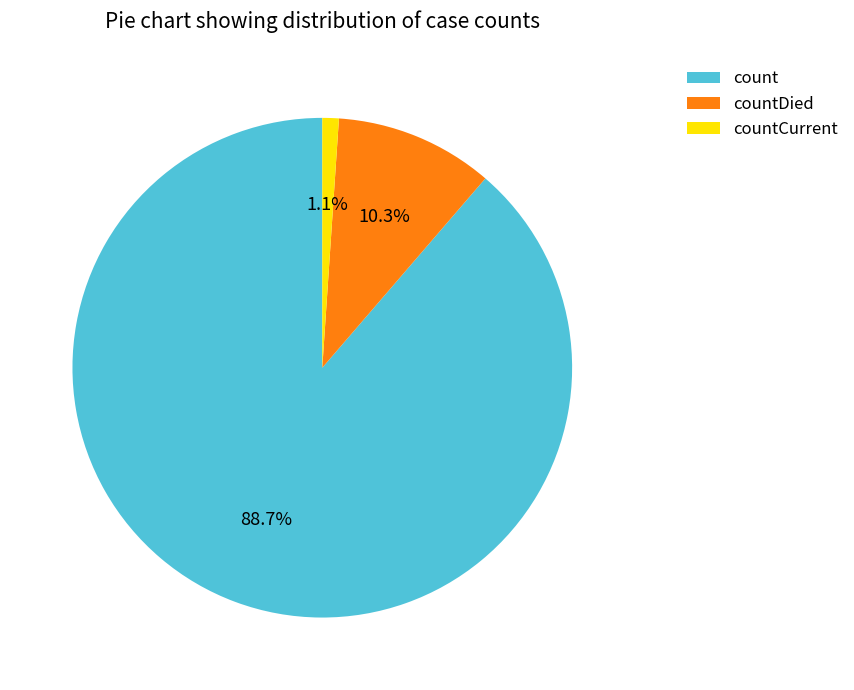

True or false: countCurrent accounts for 1% of the total.

True